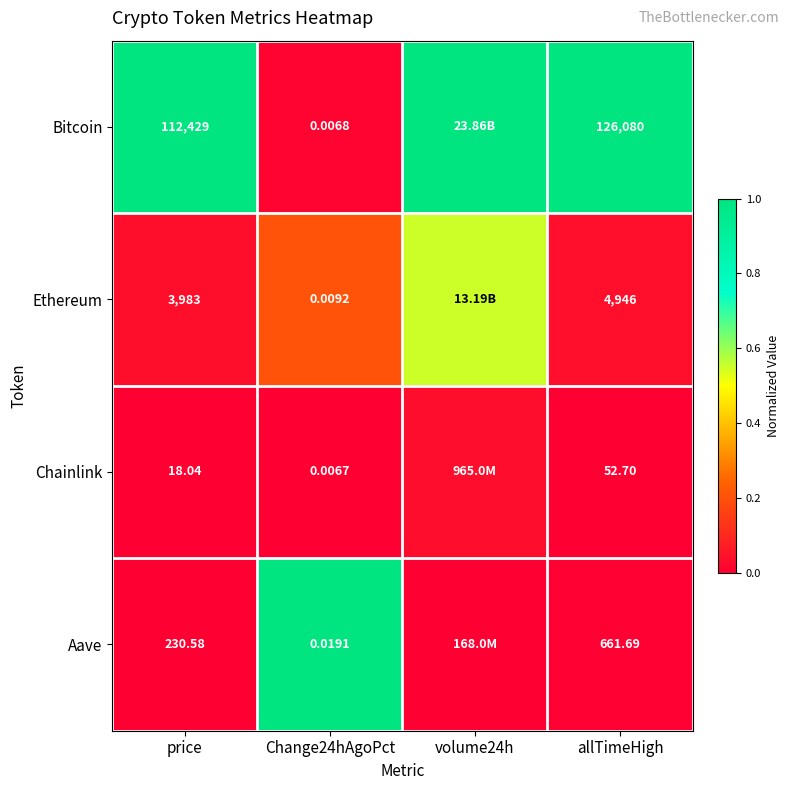

Is the value of Chainlink at price greater than the value of Ethereum at price?

No